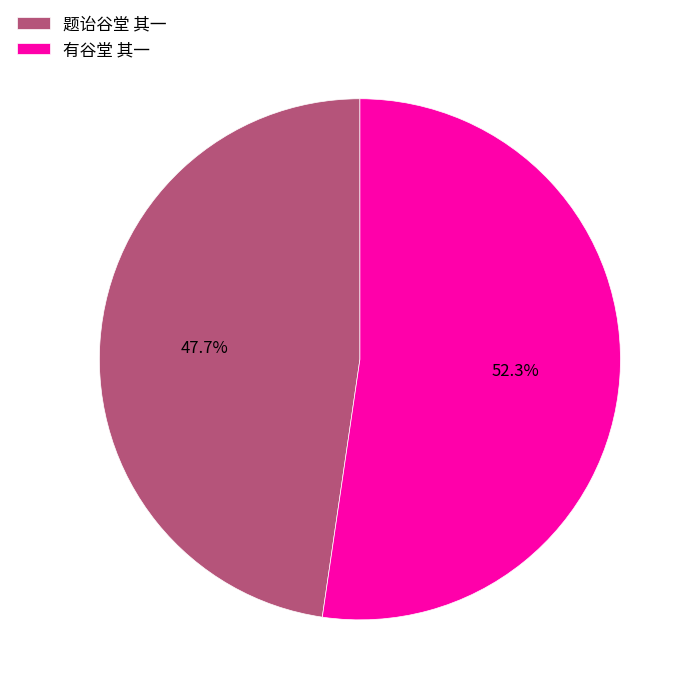

To the nearest percent, what is the combined percentage of 题诒谷堂 其一 and 有谷堂 其一?

100%